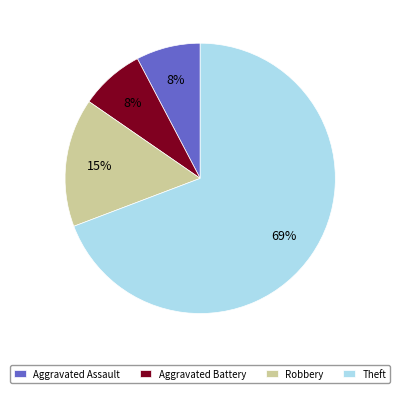

How many segments does this pie chart have?

4